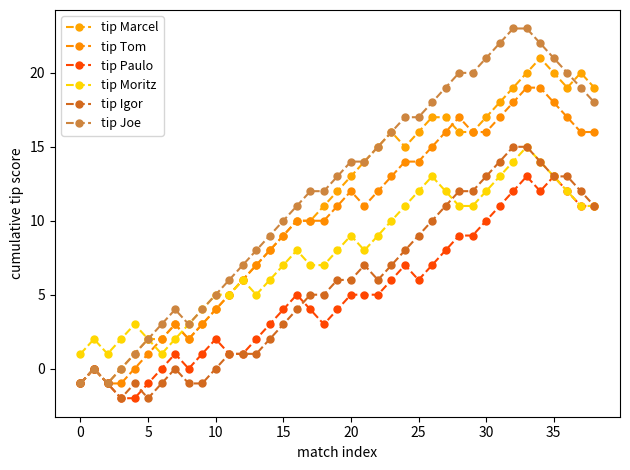

What are all the series names shown in the legend?

tip Marcel, tip Tom, tip Paulo, tip Moritz, tip Igor, tip Joe